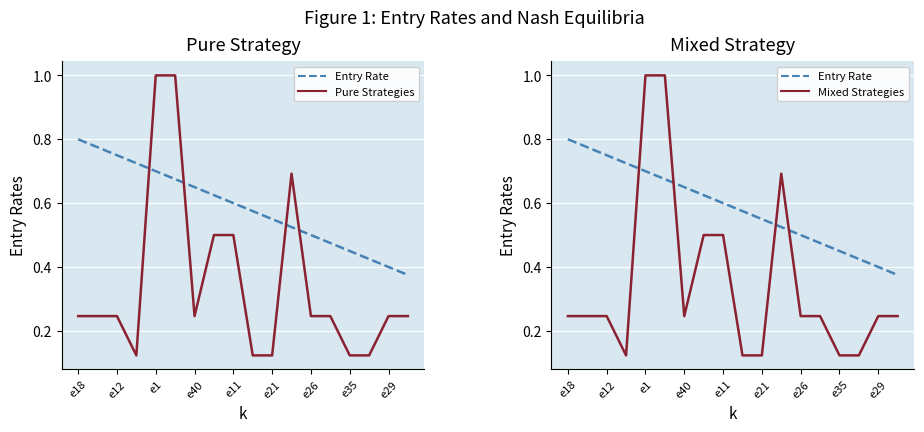

What is the spread (max minus min) of values at e18?

0.6